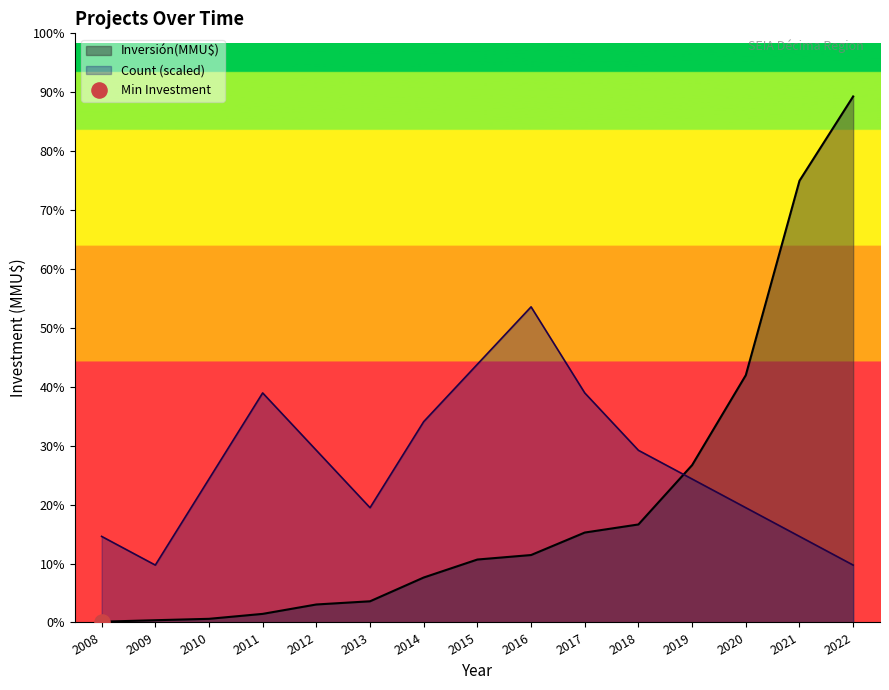

Which series contains the lowest Y value?

Inversión(MMU$)